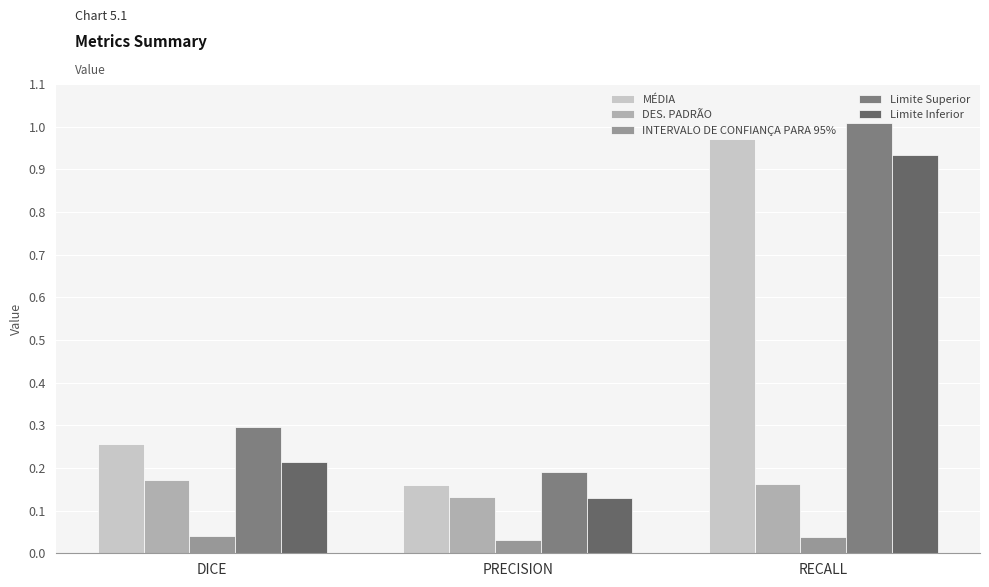

Rank the series by their maximum value, from highest to lowest.

Limite Superior, MÉDIA, Limite Inferior, DES. PADRÃO, INTERVALO DE CONFIANÇA PARA 95%